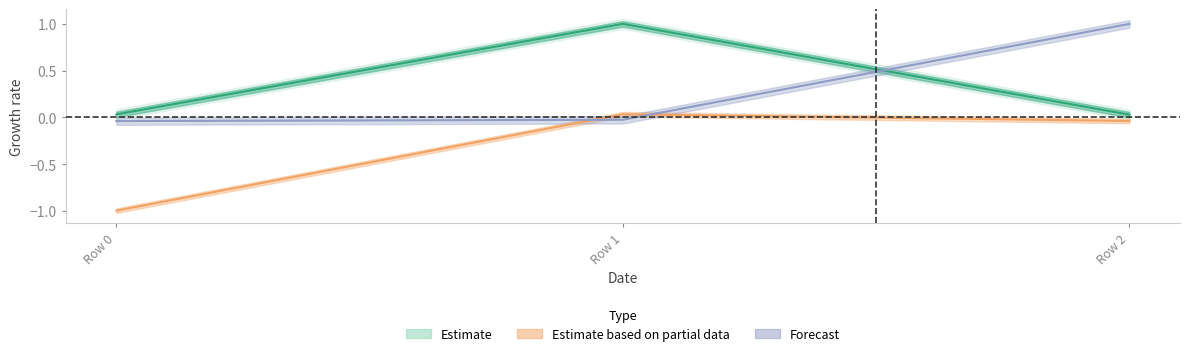

Reading left to right, extract all data points from this chart.

col_0: 0.0	1.0	0.0
col_1: -1.0	0.0	-0.0
col_2: -0.0	-0.0	1.0